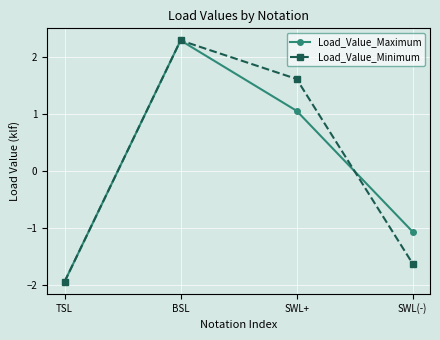

What are all the series names shown in the legend?

Load_Value_Maximum, Load_Value_Minimum